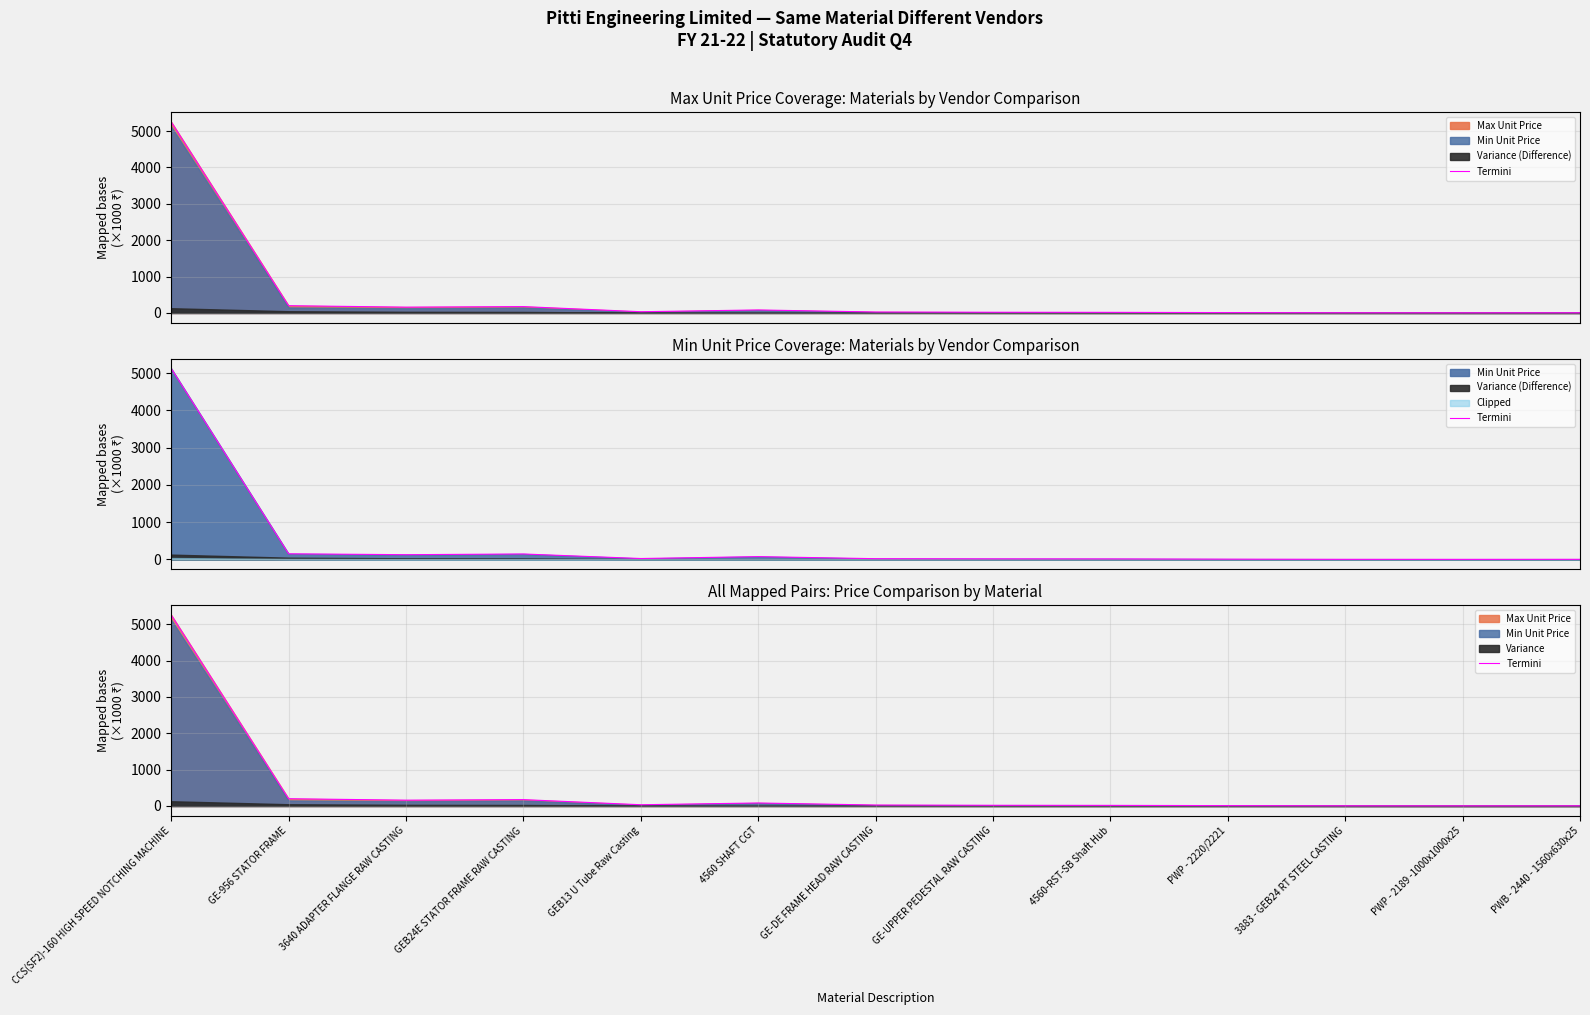

How many values are below 26?

6